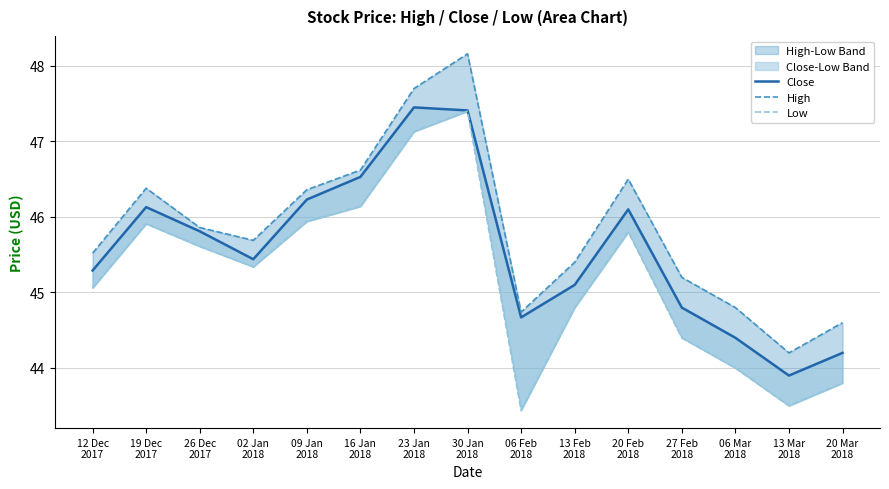

What is the total value across all series at 06 Feb
2018?

132.8